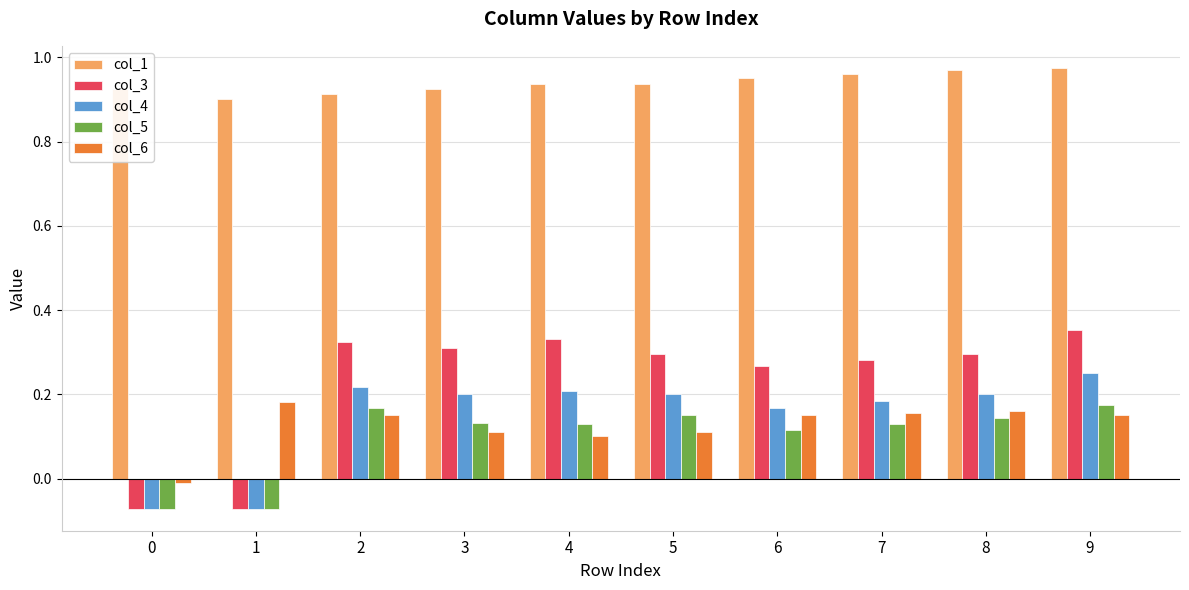

Which series has the largest range (max minus min)?

col_3